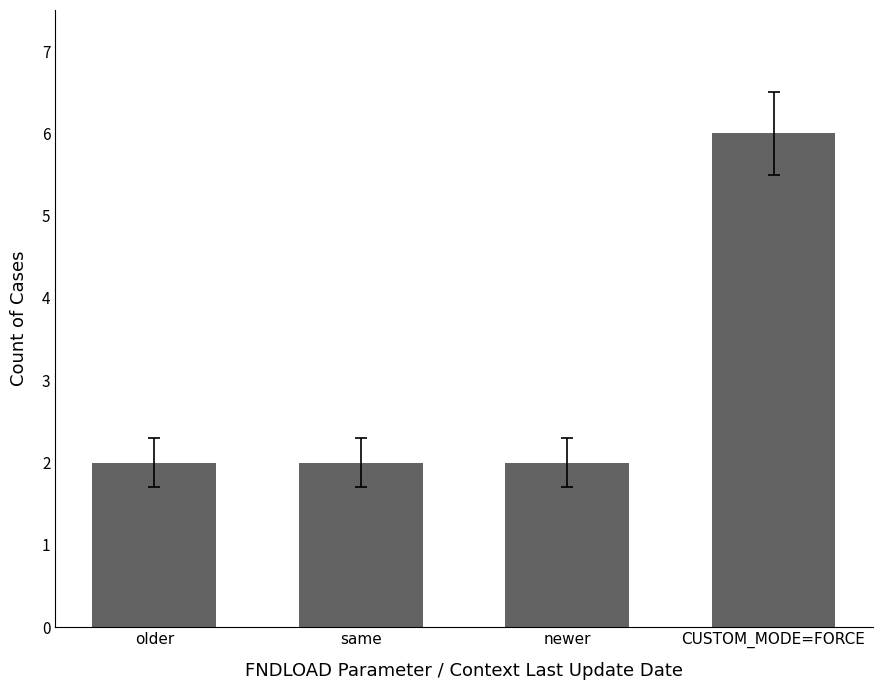

How many series are shown in this chart?

1